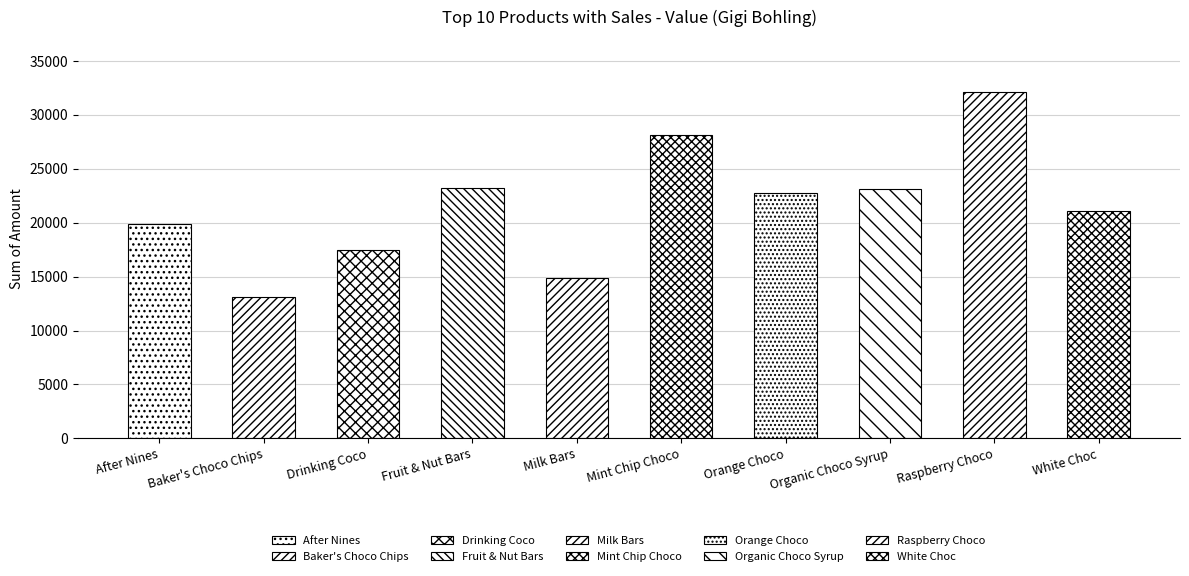

Reading left to right, transcribe all the data shown in this chart.

19887	13111	17444	23219	14896	28161	22729	23093	32144	21112